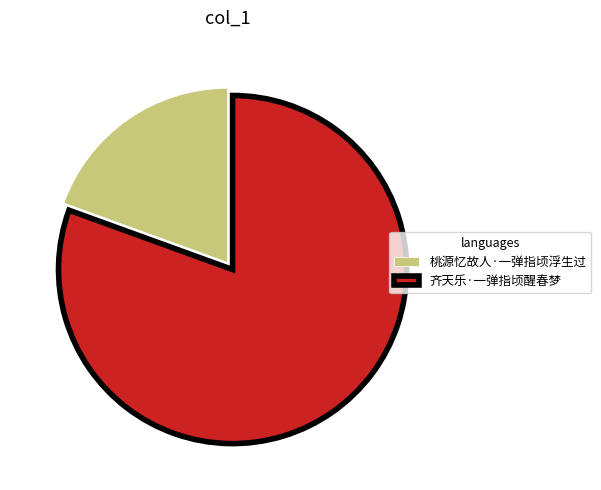

What is the ratio of the value at 齐天乐·一弹指顷醒春梦 to the value at 桃源忆故人·一弹指顷浮生过?

4.1